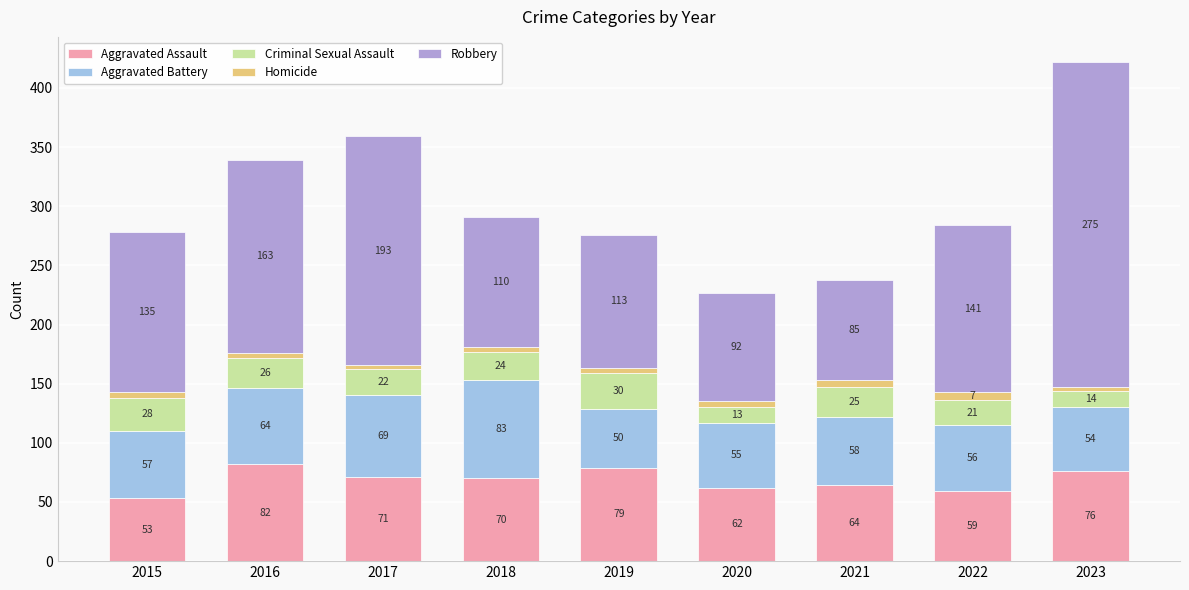

Which category has the lowest value in the Aggravated Assault series?

2015